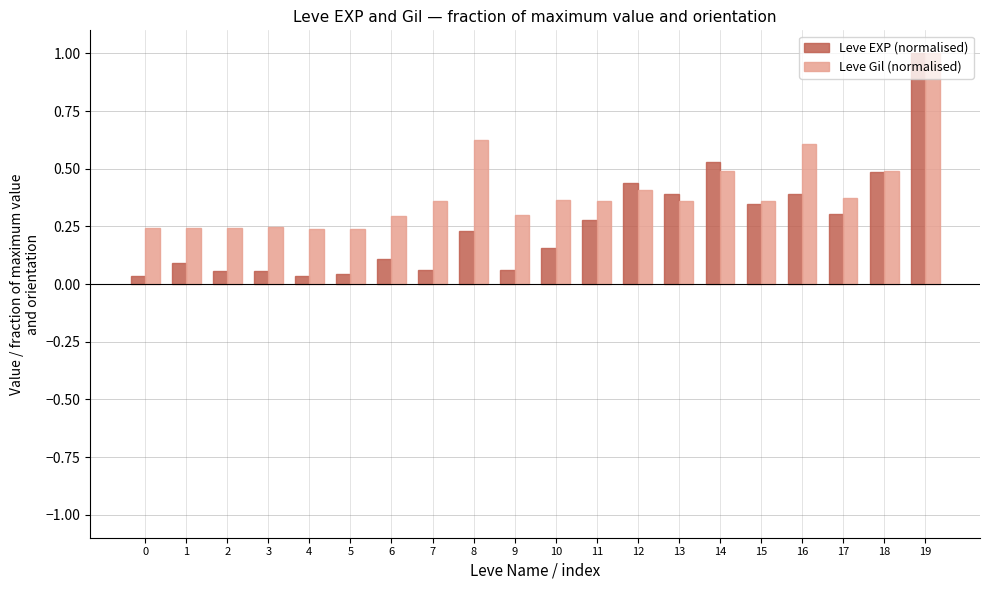

True or false: Leve EXP (normalised) has a value of 0.5 at 18.

True